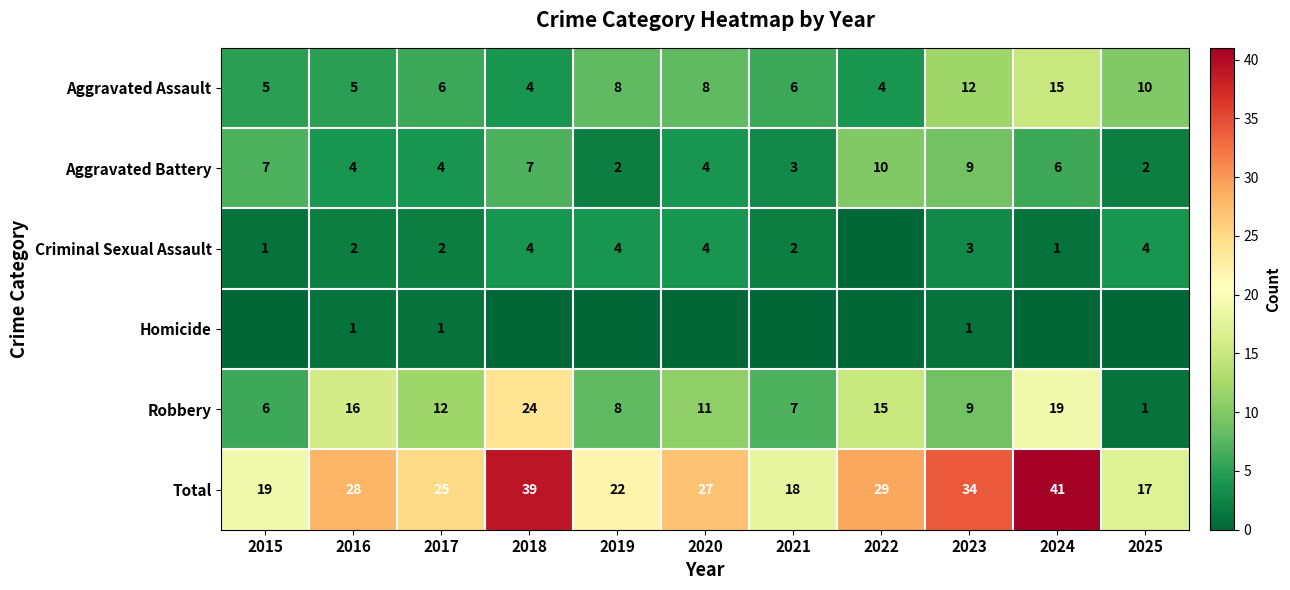

How many data points does each series have?

11